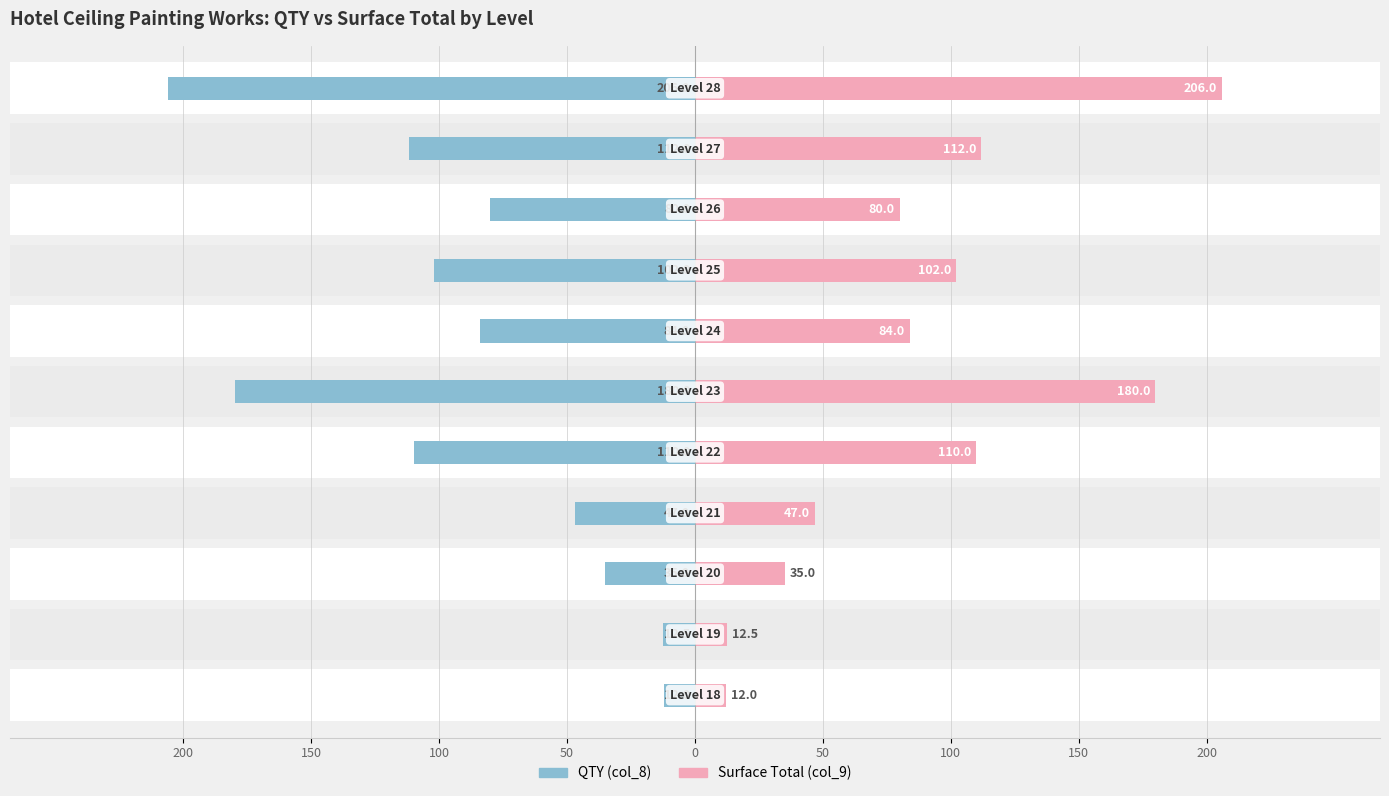

What are all the series names shown in the legend?

Surface Total, QTY